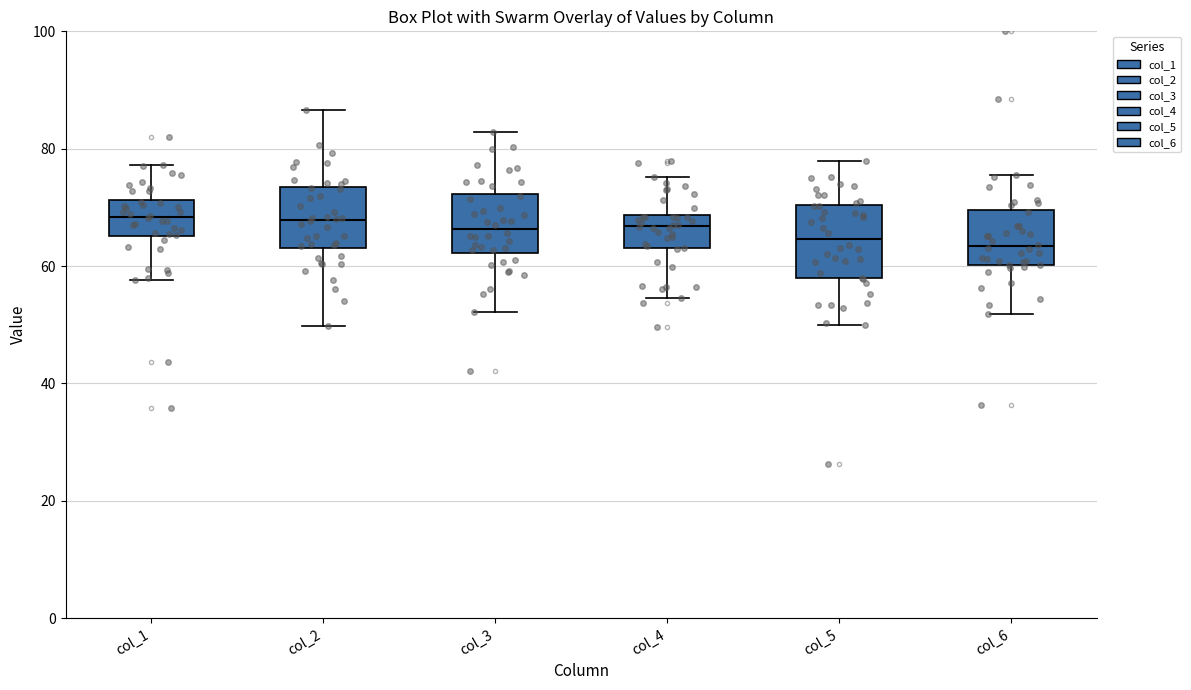

Reading left to right, read every box against the y-axis: the position of its median line, the range the box covers, and the ends of its whiskers. The values are not printed on the chart, so give them approximately, as read against the axis.

col_1: median 68, box 66 to 72, whiskers 58 to 78
col_2: median 68, box 64 to 74, whiskers 50 to 86
col_3: median 66, box 62 to 72, whiskers 52 to 82
col_4: median 66, box 64 to 68, whiskers 54 to 76
col_5: median 64, box 58 to 70, whiskers 50 to 78
col_6: median 64, box 60 to 70, whiskers 52 to 76